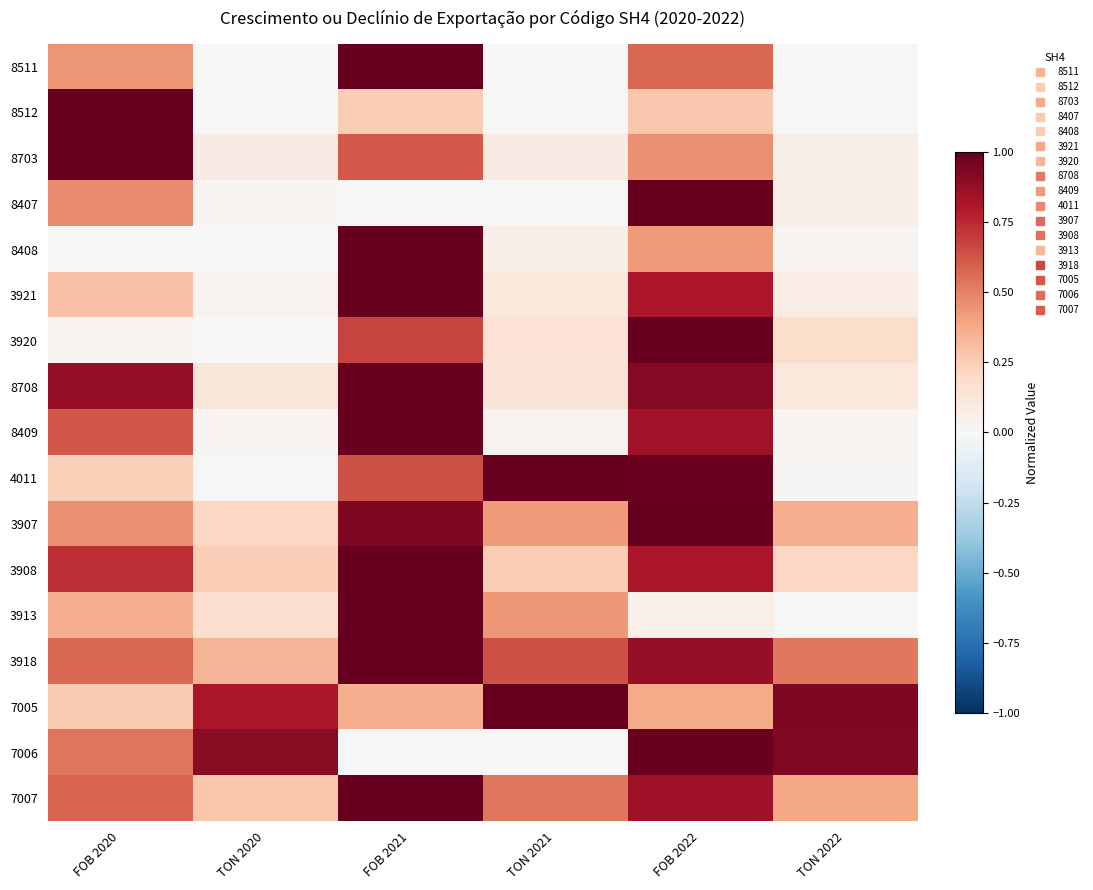

Reading right to left, transcribe all the data shown in this chart.

8511: TON 2022=0.0	FOB 2022=0.6	TON 2021=0.0	FOB 2021=1.0	TON 2020=0.0	FOB 2020=0.4
8512: TON 2022=0.0	FOB 2022=0.3	TON 2021=0.0	FOB 2021=0.2	TON 2020=0.0	FOB 2020=1.0
8703: TON 2022=0.1	FOB 2022=0.5	TON 2021=0.1	FOB 2021=0.6	TON 2020=0.1	FOB 2020=1.0
8407: TON 2022=0.1	FOB 2022=1.0	TON 2021=0.0	FOB 2021=0.0	TON 2020=0.0	FOB 2020=0.5
8408: TON 2022=0.0	FOB 2022=0.4	TON 2021=0.1	FOB 2021=1.0	TON 2020=0.0	FOB 2020=0.0
3921: TON 2022=0.1	FOB 2022=0.8	TON 2021=0.1	FOB 2021=1.0	TON 2020=0.0	FOB 2020=0.3
3920: TON 2022=0.2	FOB 2022=1.0	TON 2021=0.1	FOB 2021=0.7	TON 2020=0.0	FOB 2020=0.0
8708: TON 2022=0.1	FOB 2022=0.9	TON 2021=0.1	FOB 2021=1.0	TON 2020=0.1	FOB 2020=0.9
8409: TON 2022=0.0	FOB 2022=0.8	TON 2021=0.0	FOB 2021=1.0	TON 2020=0.0	FOB 2020=0.6
4011: TON 2022=0.0	FOB 2022=1.0	TON 2021=1.0	FOB 2021=0.6	TON 2020=0.0	FOB 2020=0.2
3907: TON 2022=0.4	FOB 2022=1.0	TON 2021=0.4	FOB 2021=0.9	TON 2020=0.2	FOB 2020=0.5
3908: TON 2022=0.2	FOB 2022=0.8	TON 2021=0.3	FOB 2021=1.0	TON 2020=0.2	FOB 2020=0.7
3913: TON 2022=0.0	FOB 2022=0.0	TON 2021=0.4	FOB 2021=1.0	TON 2020=0.2	FOB 2020=0.4
3918: TON 2022=0.5	FOB 2022=0.9	TON 2021=0.6	FOB 2021=1.0	TON 2020=0.3	FOB 2020=0.6
7005: TON 2022=0.9	FOB 2022=0.4	TON 2021=1.0	FOB 2021=0.4	TON 2020=0.8	FOB 2020=0.3
7006: TON 2022=0.9	FOB 2022=1.0	TON 2021=0.0	FOB 2021=0.0	TON 2020=0.9	FOB 2020=0.5
7007: TON 2022=0.4	FOB 2022=0.8	TON 2021=0.5	FOB 2021=1.0	TON 2020=0.3	FOB 2020=0.6